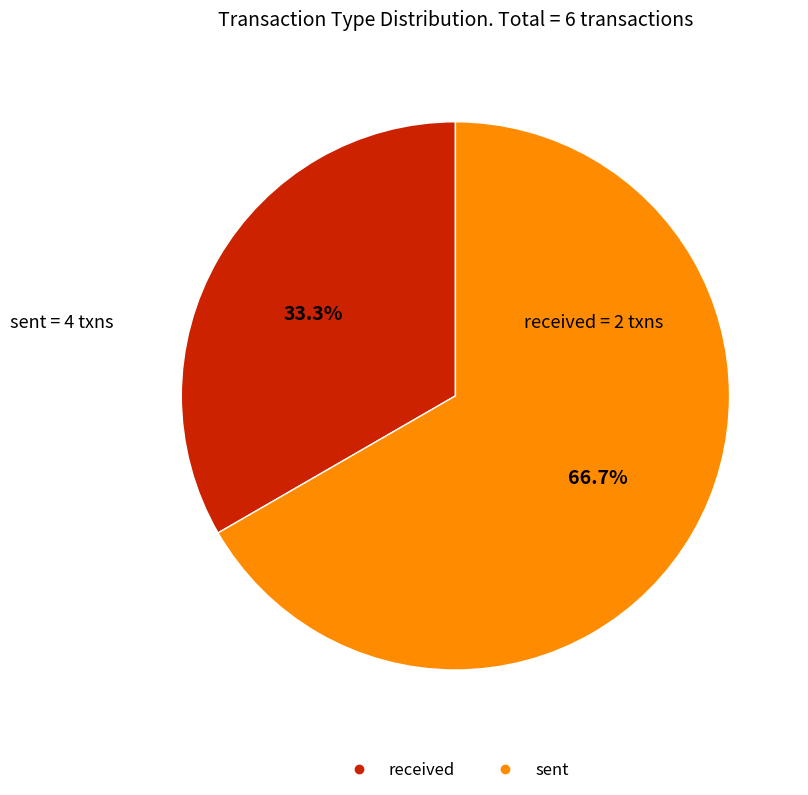

How many slices are in this pie chart?

2